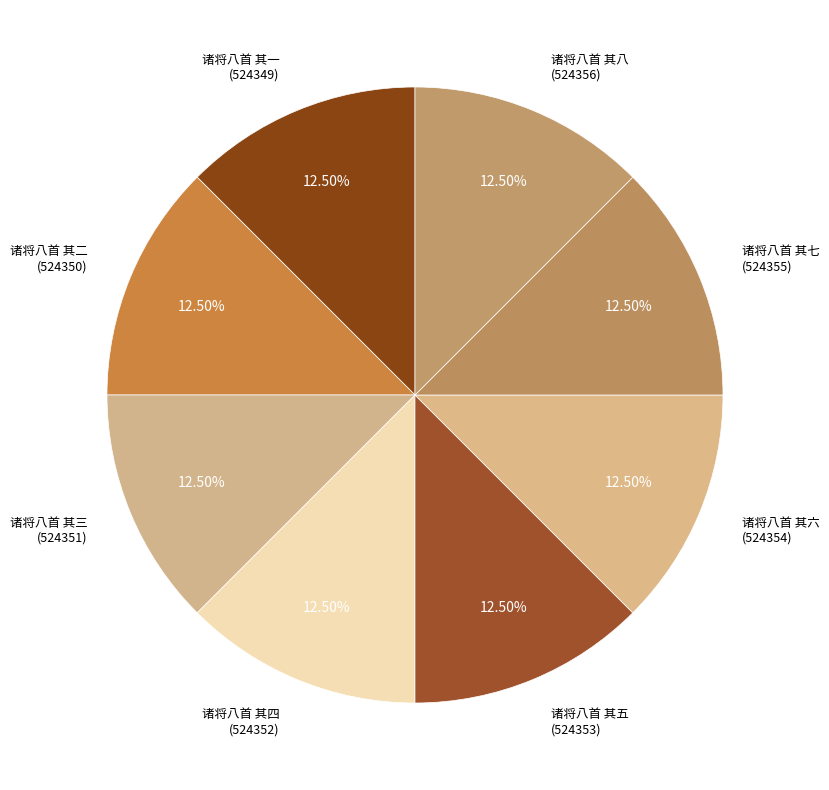

Count the number of slices in the pie.

8